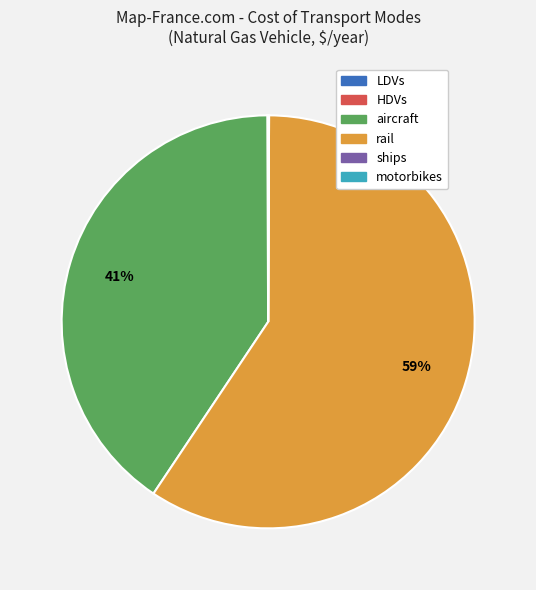

Which category has the biggest portion of the pie?

rail